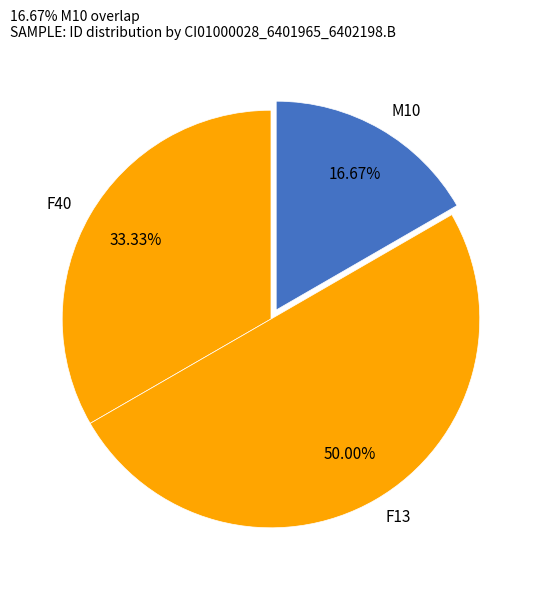

What is the ratio of the value at F40 to the value at F13?

0.7